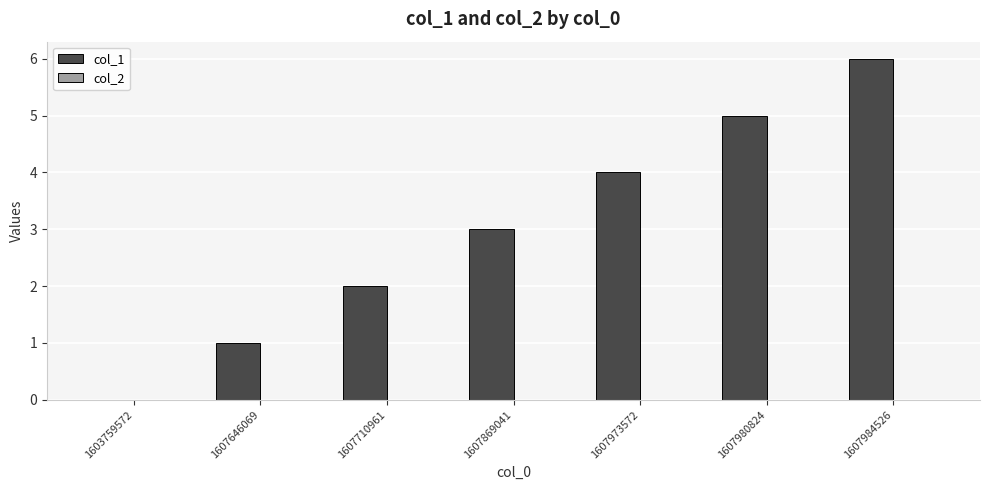

Which category has the highest value across all series?

1607984526